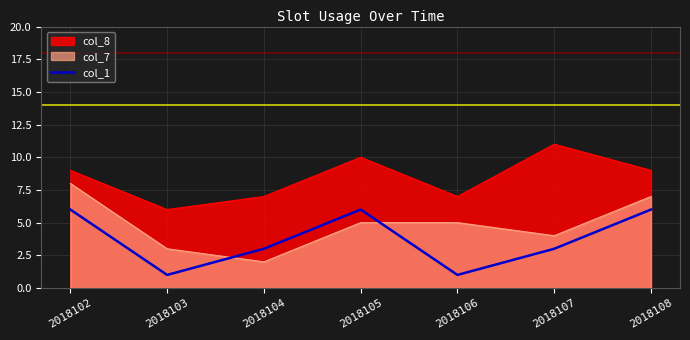

True or false: col_7 and col_8 cross at least once.

False